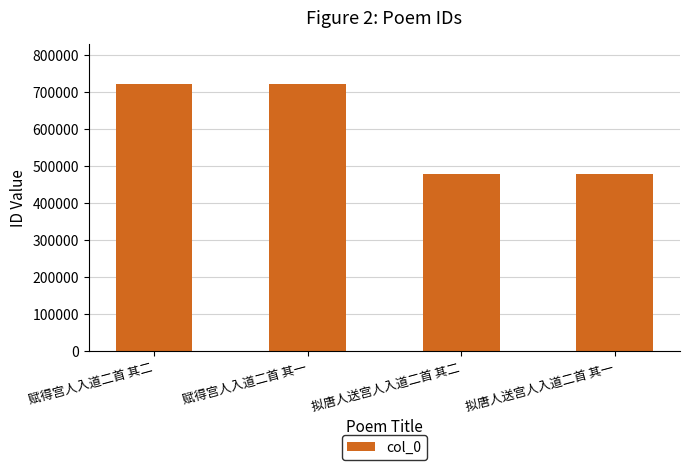

What is the maximum value shown in the chart?

720165